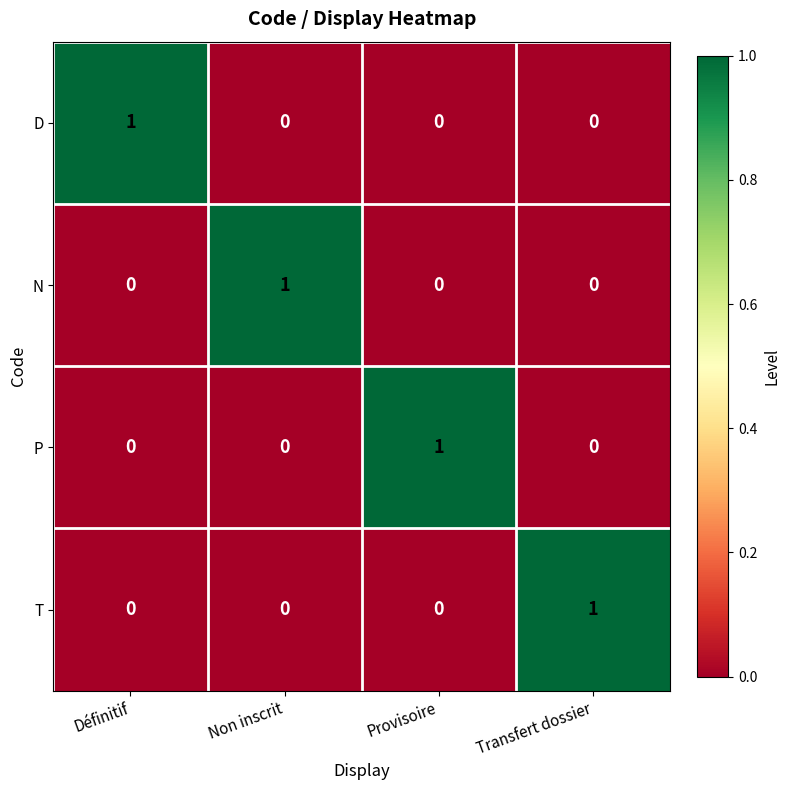

At how many categories does at least one series exceed 0?

4